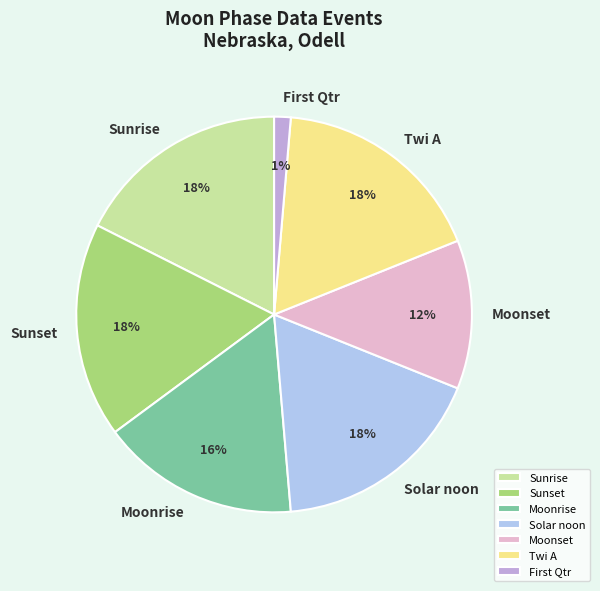

To the nearest percent, what percentage of the pie is Solar noon?

18%